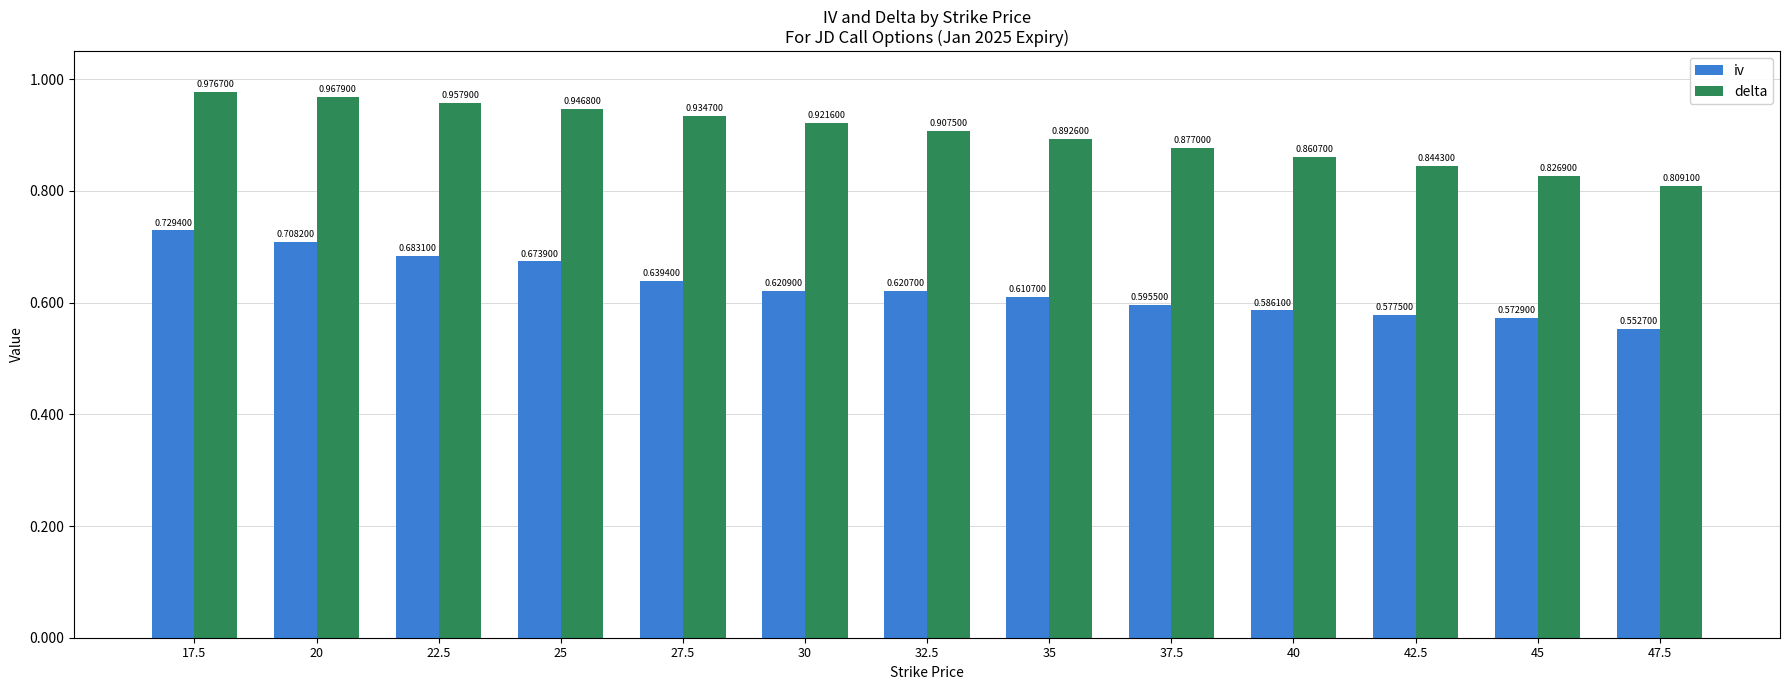

Between 17.5 and 35, which series saw the biggest shift?

iv